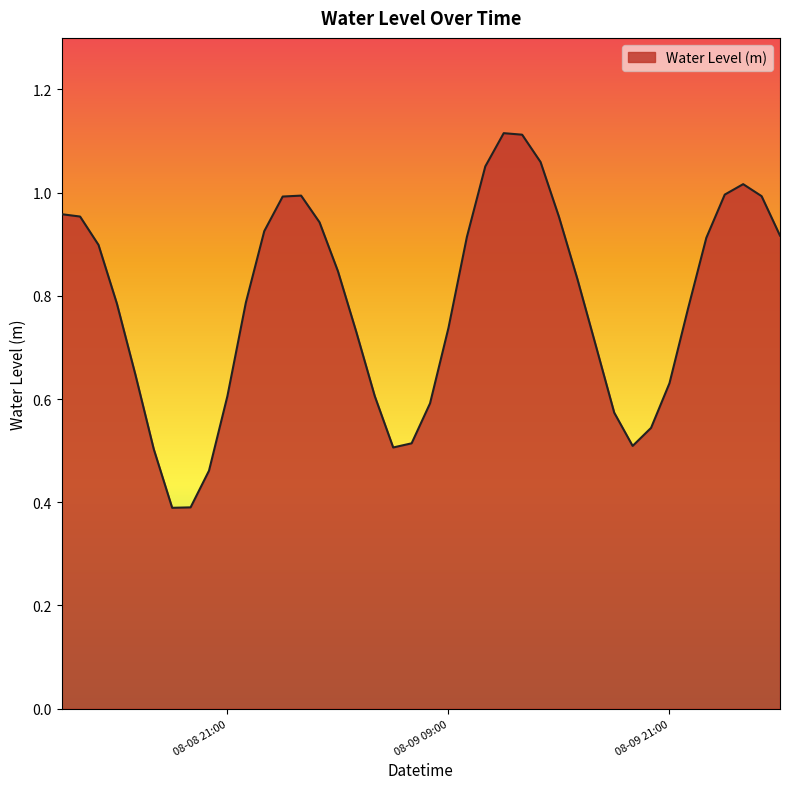

What is the minimum value shown in the chart?

0.4